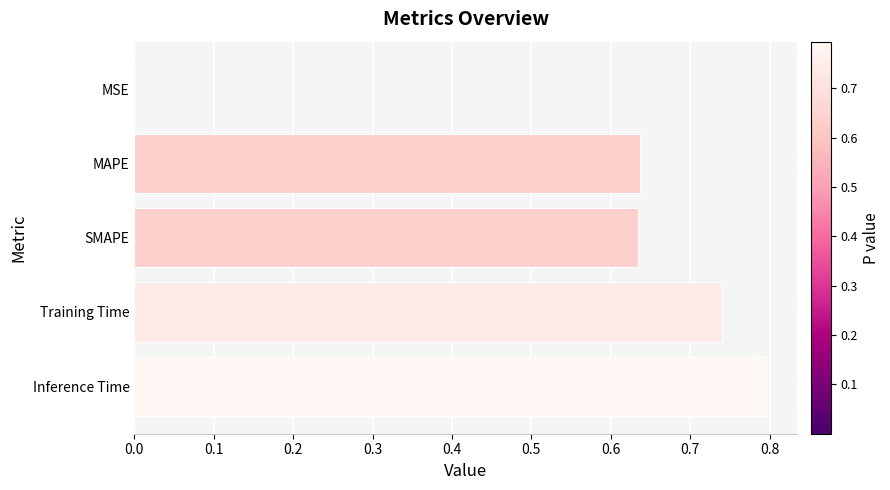

What is the sum of all values?

2.8